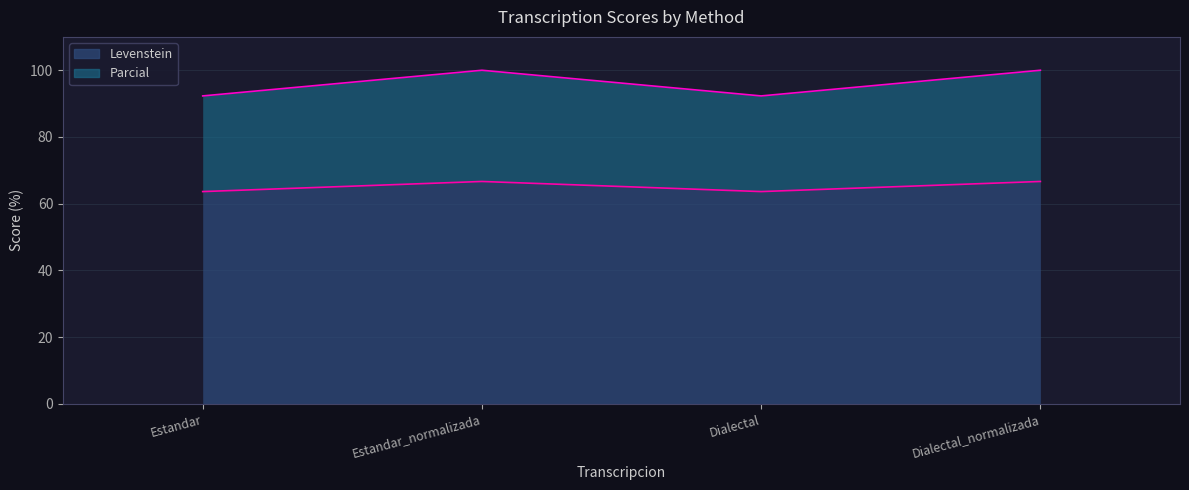

What is the difference between the maximum and minimum values in the Levenstein series?

3.0